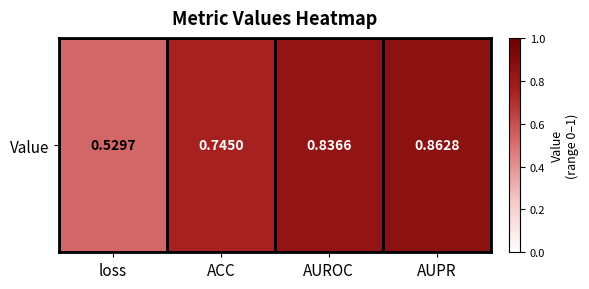

Reading right to left, what are all the values shown in this chart?

0.9	0.8	0.7	0.5